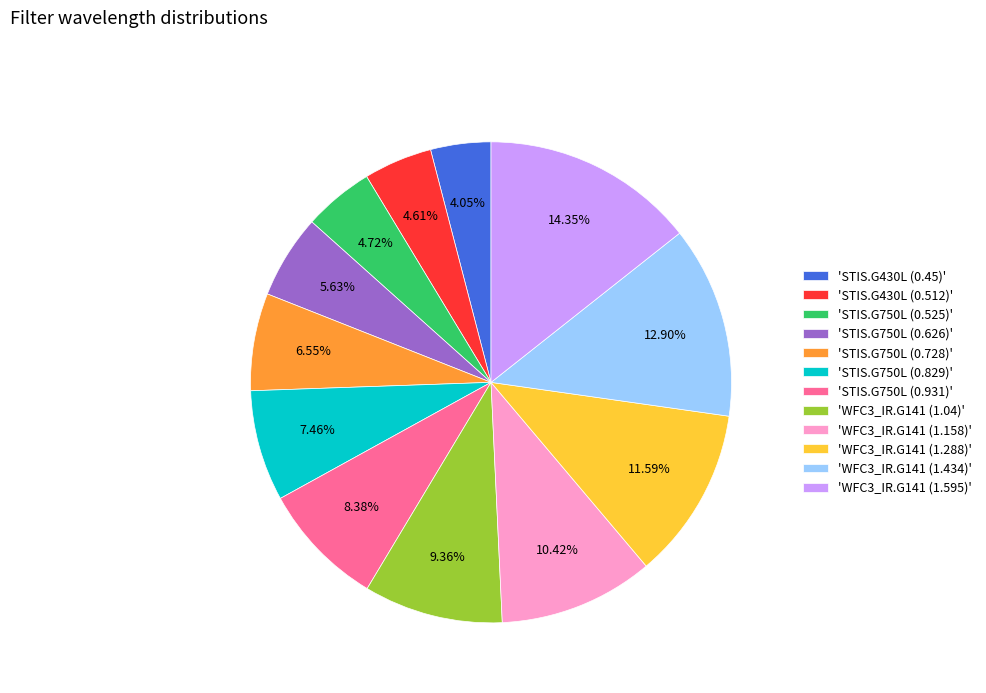

To the nearest percent, what is the difference between the largest and smallest slice percentages?

10%